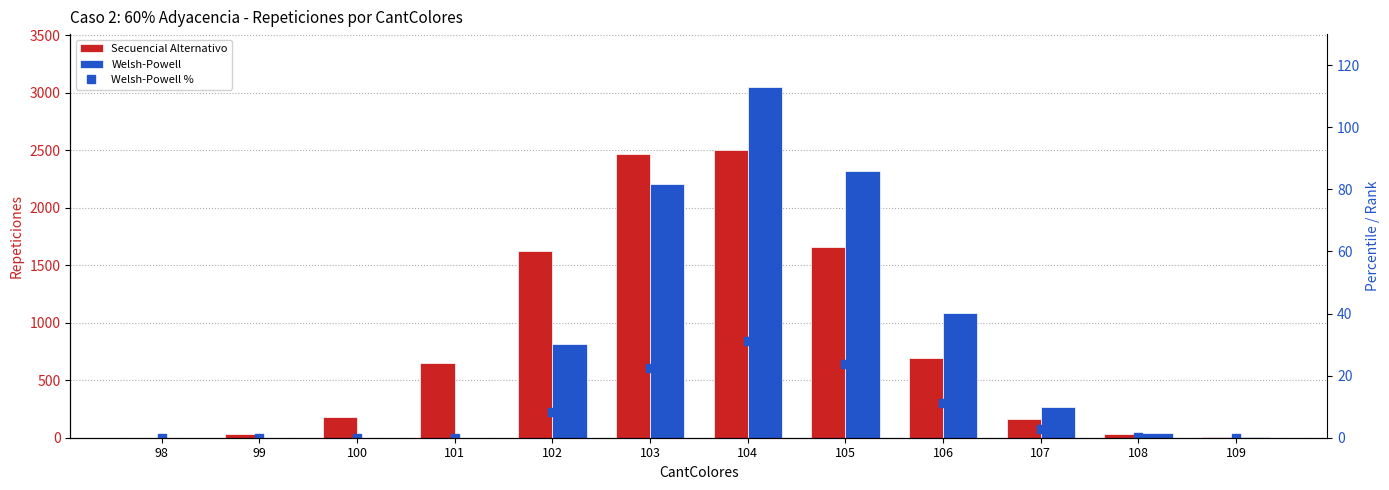

Between 106 and 102, which is larger?

102